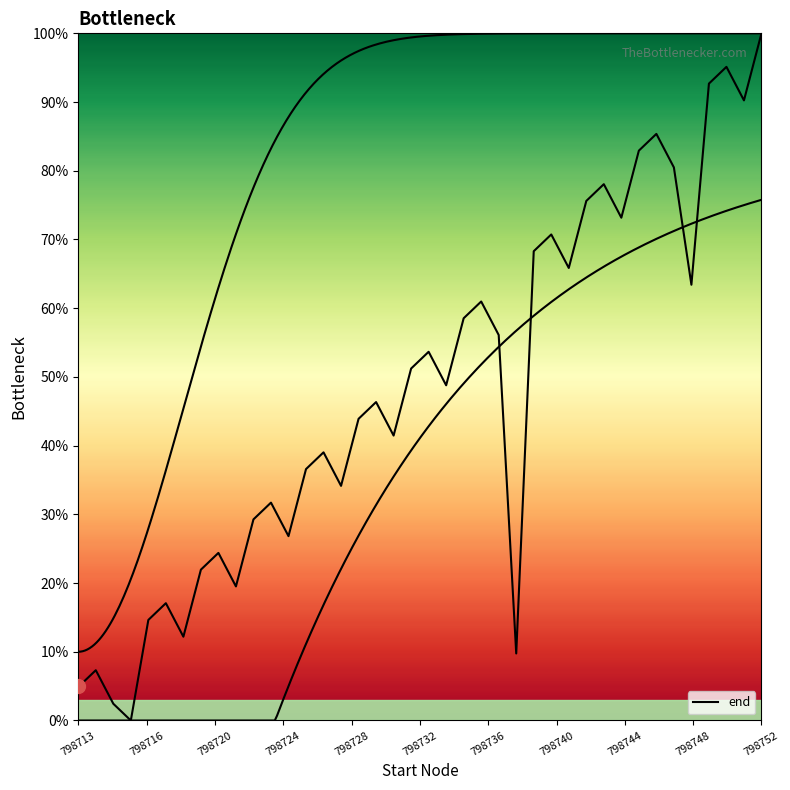

Which has a higher value, 15 or 30?

30